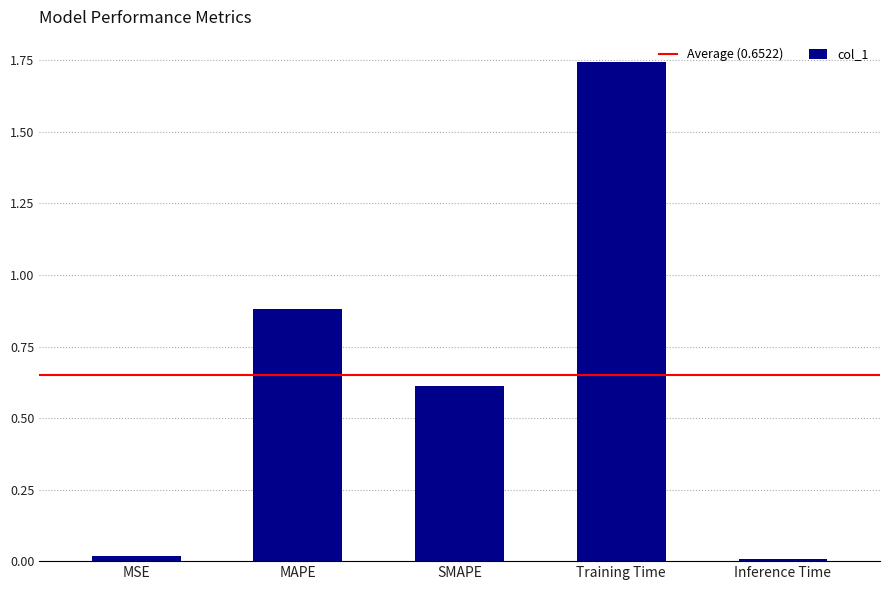

What is the average value?

0.7